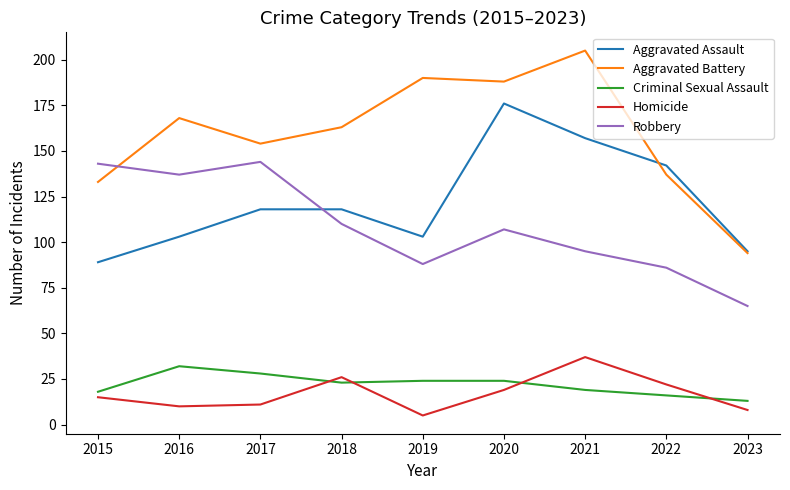

True or false: Aggravated Battery and Robbery cross at least once.

True